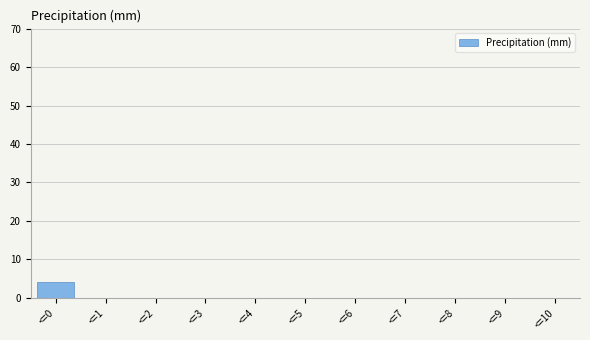

How many distinct data groups are displayed?

1